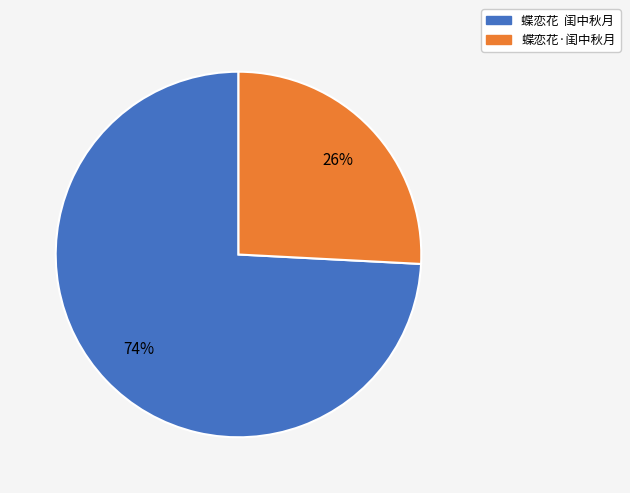

What is the majority slice?

蝶恋花 闺中秋月